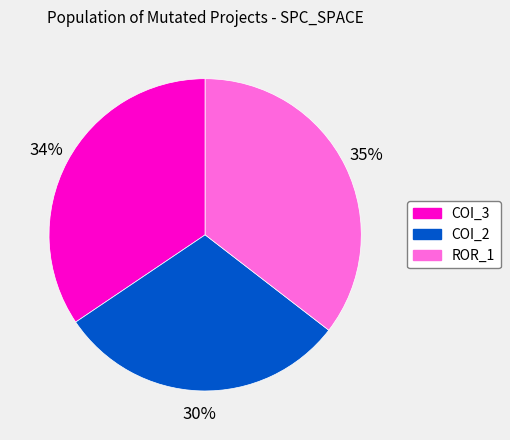

To the nearest percent, what is the difference between the largest and smallest slice percentages?

5%